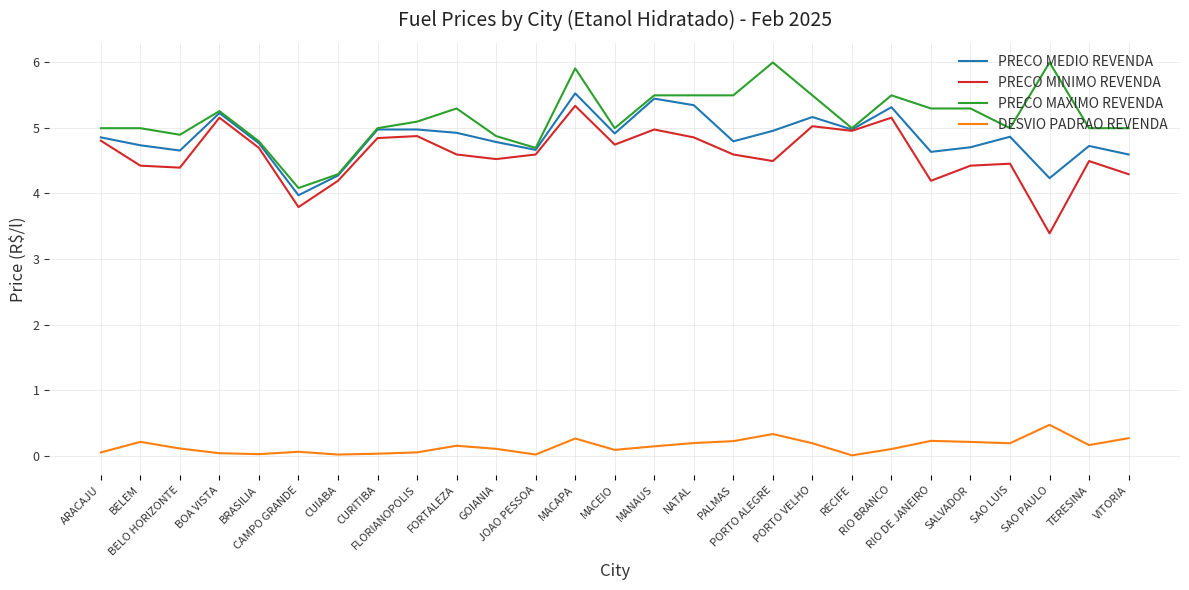

What is the lowest value of the PRECO MAXIMO REVENDA series?

4.1